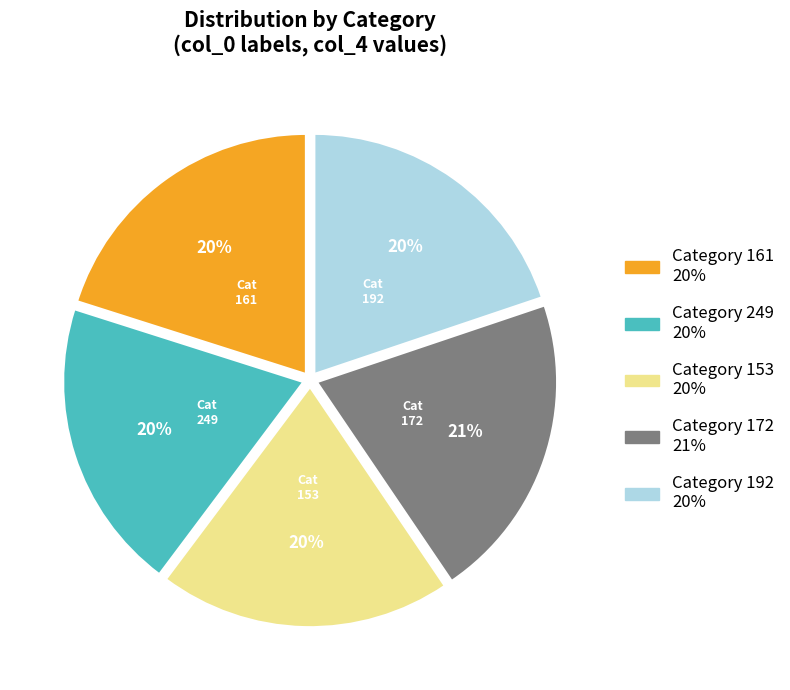

Count the number of slices in the pie.

5